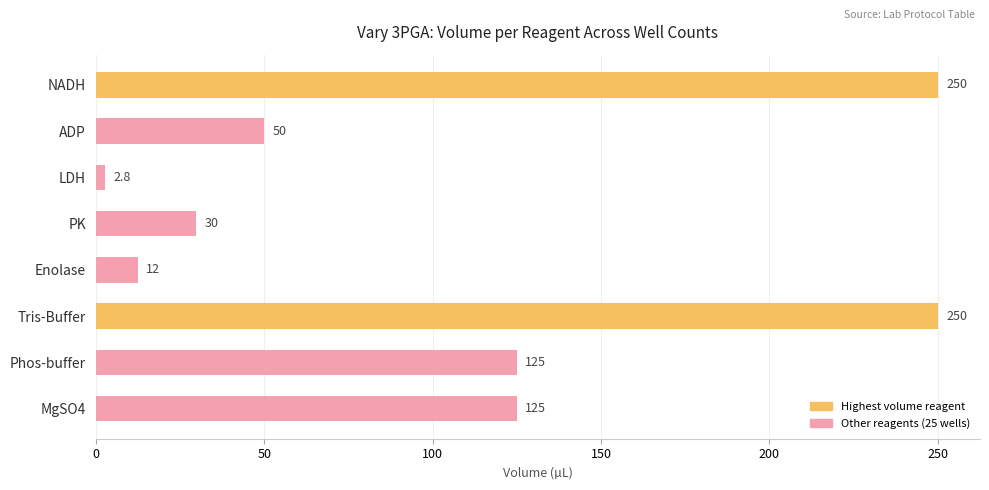

Reading bottom to top, what are all the values shown in this chart?

125.0	125.0	250.0	12.5	29.8	2.8	50.0	250.0